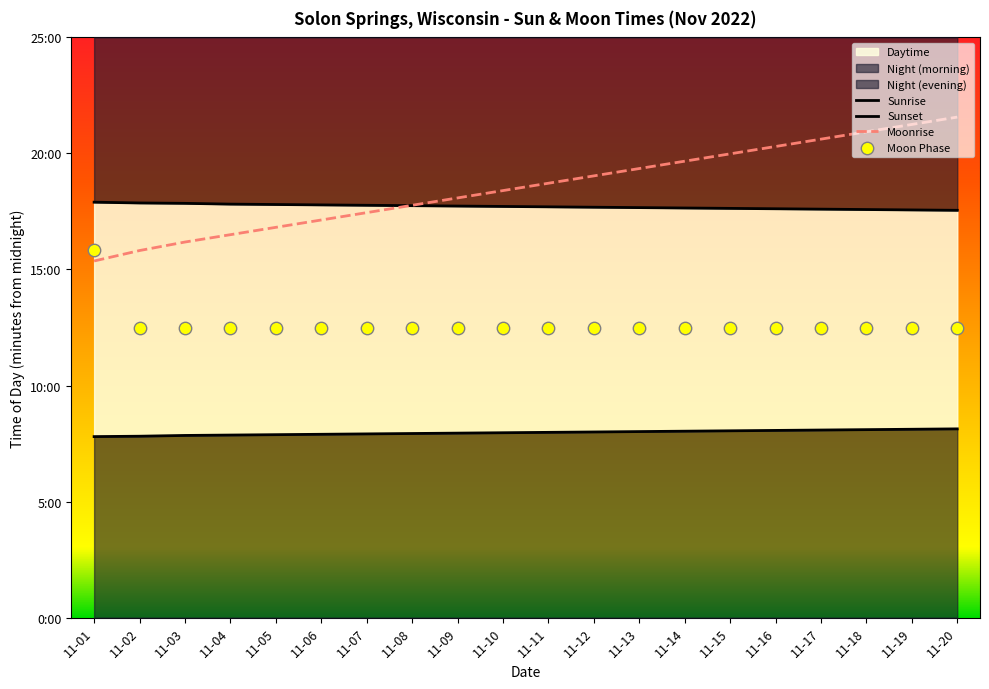

At how many categories does at least one series exceed 1021?

20